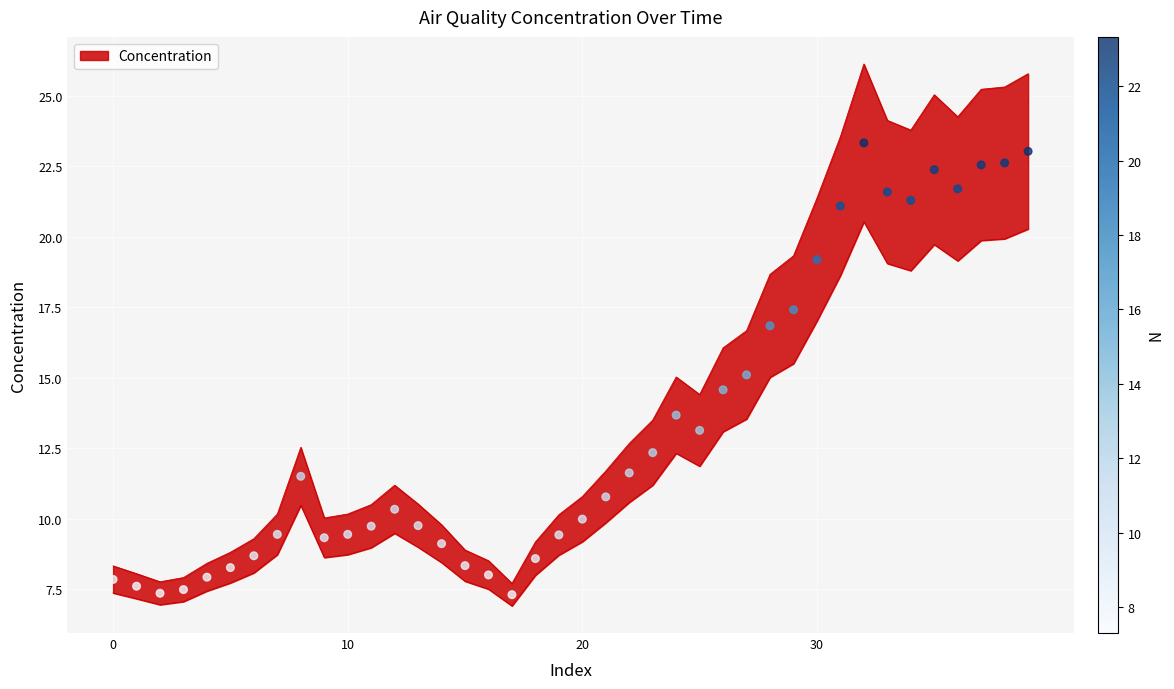

Between 11:00 and 02:00, which is larger?

11:00